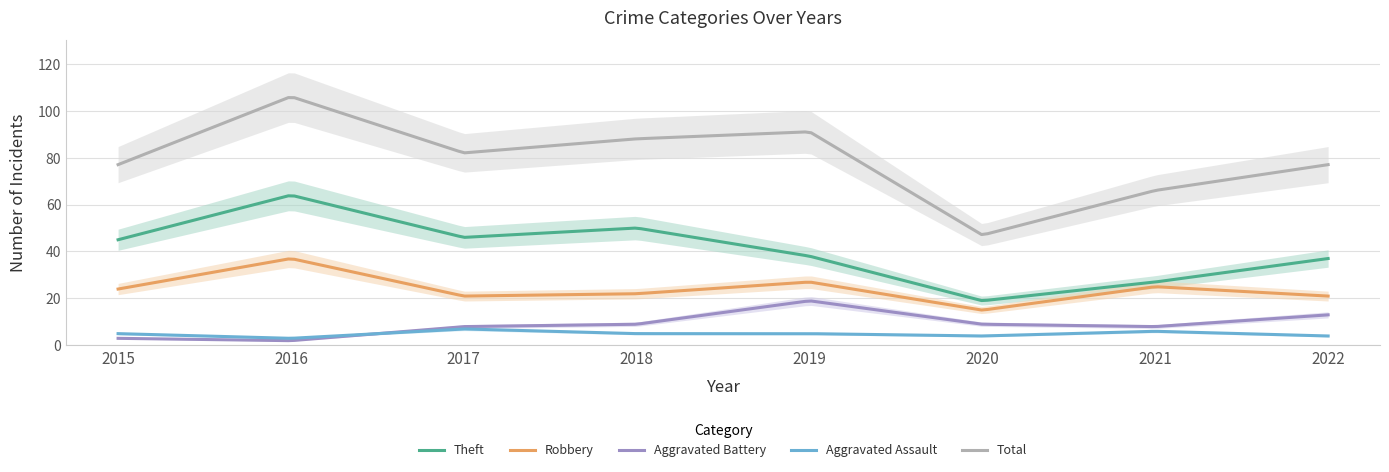

How many values in the Aggravated Battery series are below 9?

4